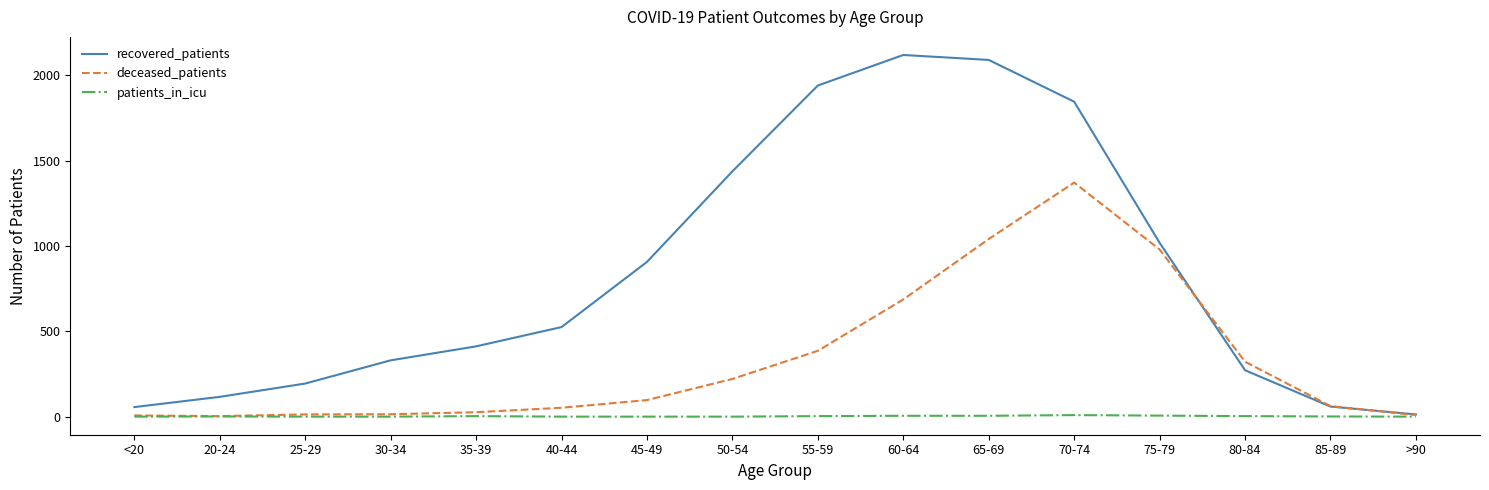

Is it true that patients_in_icu equals 6 at 75-79?

True